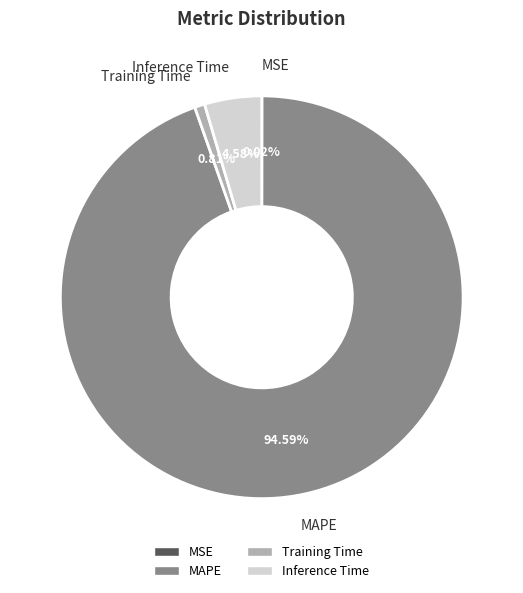

Is the sum of MAPE and Inference Time greater than half?

Yes